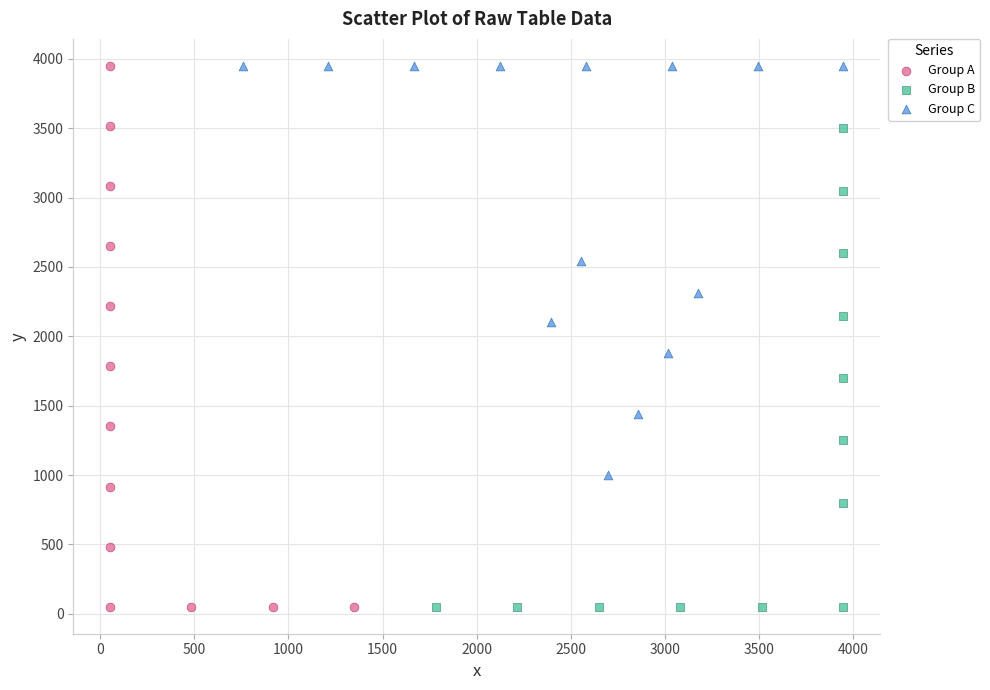

Which series has the largest Y range (max minus min)?

Group A